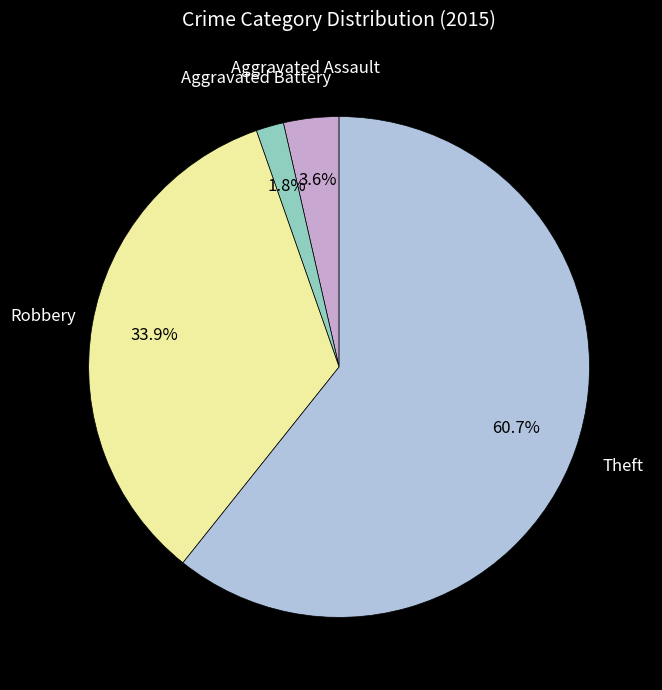

To the nearest percent, what percentage of the pie is Aggravated Assault?

4%